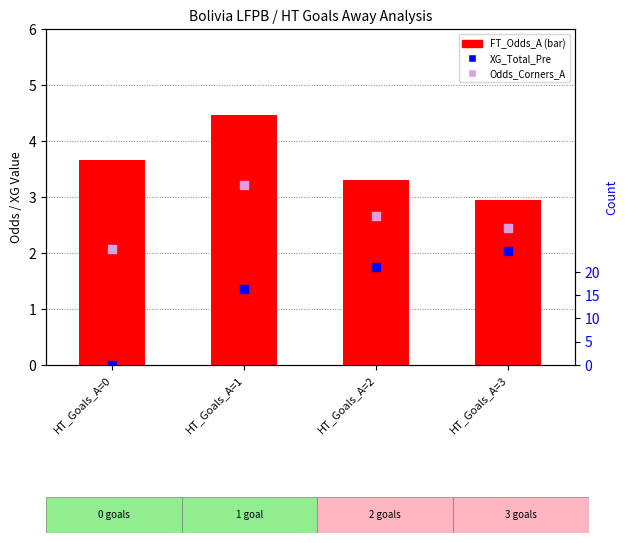

What are all the series names shown in the legend?

FT_Odds_A, XG_Total_Pre, Odds_Corners_A